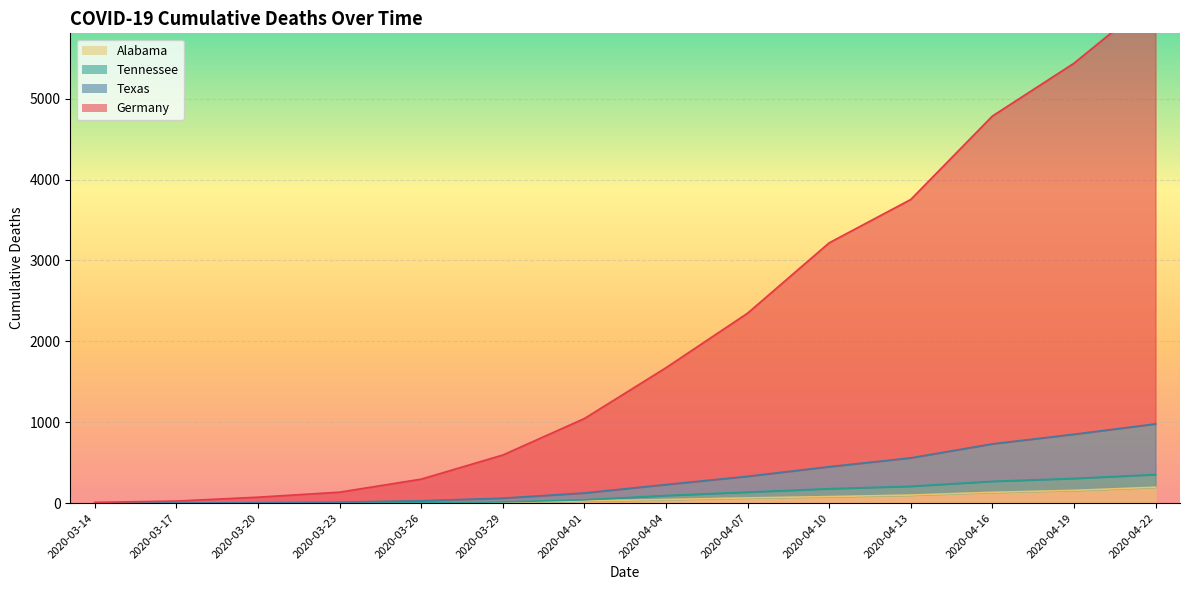

Reading left to right, list all the values displayed in this chart.

Texas: 2020-03-14=0	2020-03-17=1	2020-03-20=6	2020-03-23=12	2020-03-26=29	2020-03-29=61	2020-04-01=125	2020-04-04=229	2020-04-07=331	2020-04-10=450	2020-04-13=559	2020-04-16=732	2020-04-19=851	2020-04-22=979
Tennessee: 2020-03-14=0	2020-03-17=0	2020-03-20=1	2020-03-23=2	2020-03-26=4	2020-03-29=14	2020-04-01=40	2020-04-04=94	2020-04-07=136	2020-04-10=178	2020-04-13=208	2020-04-16=269	2020-04-19=305	2020-04-22=353
Alabama: 2020-03-14=0	2020-03-17=0	2020-03-20=0	2020-03-23=0	2020-03-26=1	2020-03-29=10	2020-04-01=27	2020-04-04=44	2020-04-07=64	2020-04-10=80	2020-04-13=99	2020-04-16=133	2020-04-19=157	2020-04-22=196
Germany: 2020-03-14=9	2020-03-17=25	2020-03-20=73	2020-03-23=135	2020-03-26=296	2020-03-29=594	2020-04-01=1045	2020-04-04=1673	2020-04-07=2347	2020-04-10=3217	2020-04-13=3753	2020-04-16=4784	2020-04-19=5437	2020-04-22=6258